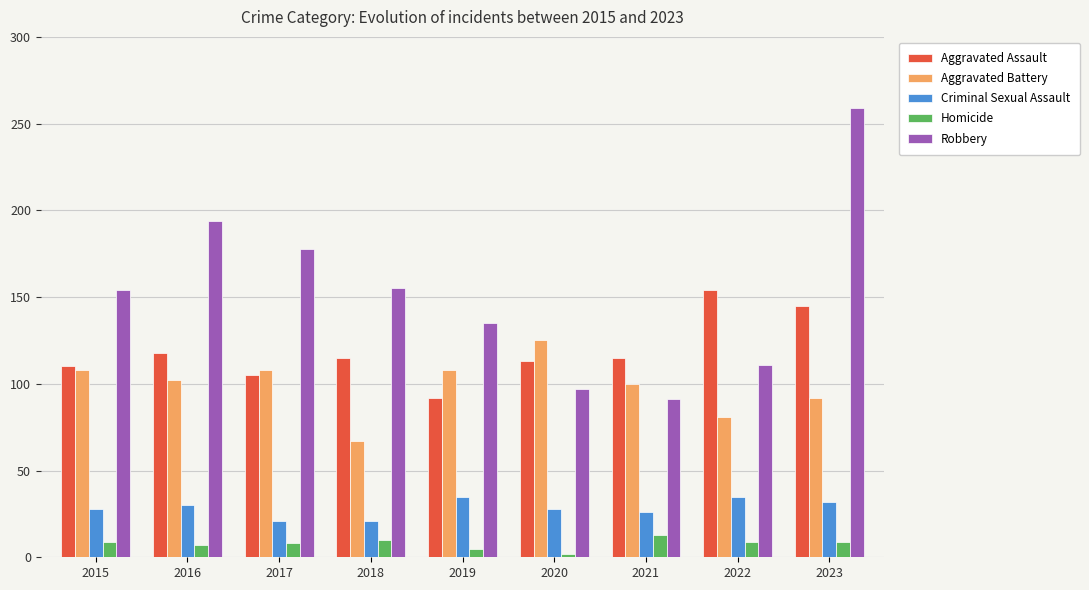

How many groups of bars are there?

9